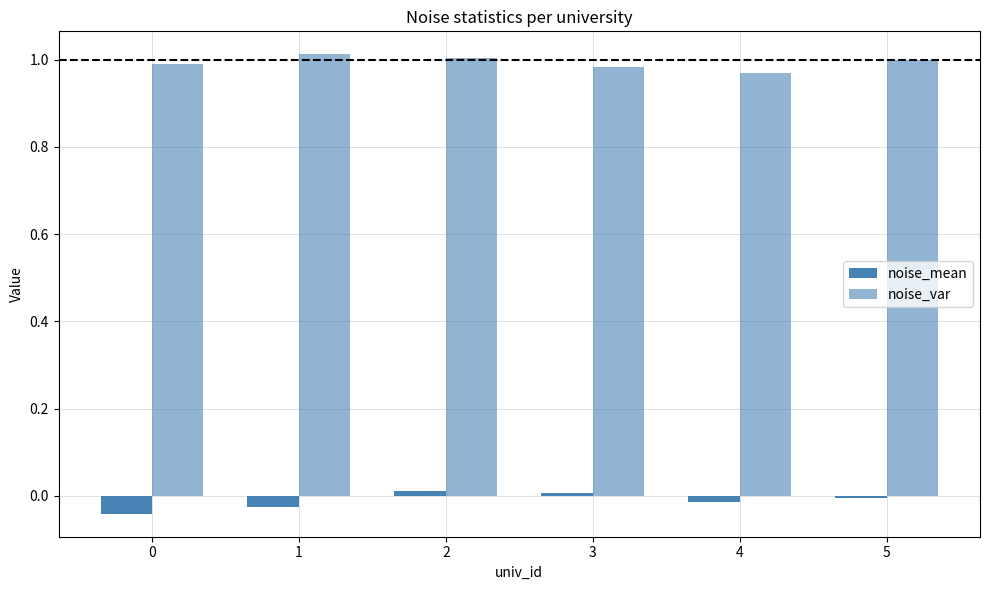

How many series are shown in this chart?

2